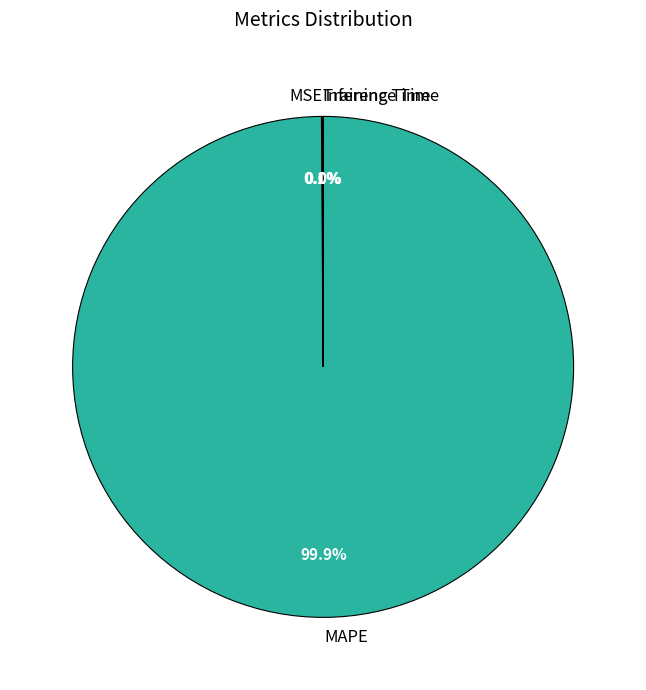

What is the majority slice?

MAPE